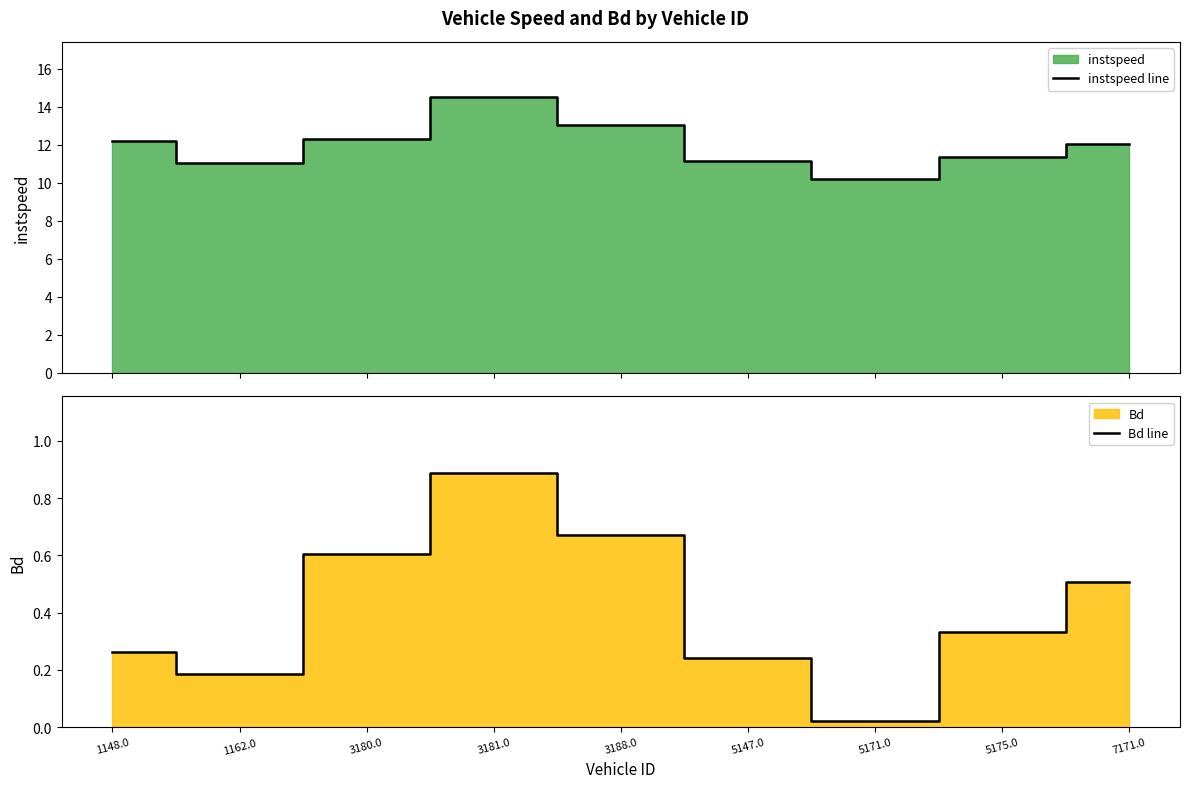

What is the difference between the second highest and minimum values in the Bd line series?

0.7